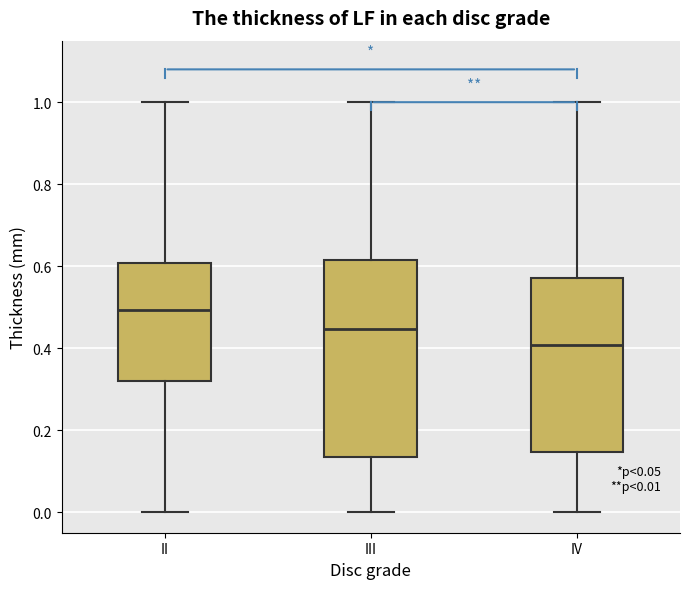

Which box is the tallest, from its lower edge to its upper edge?

III